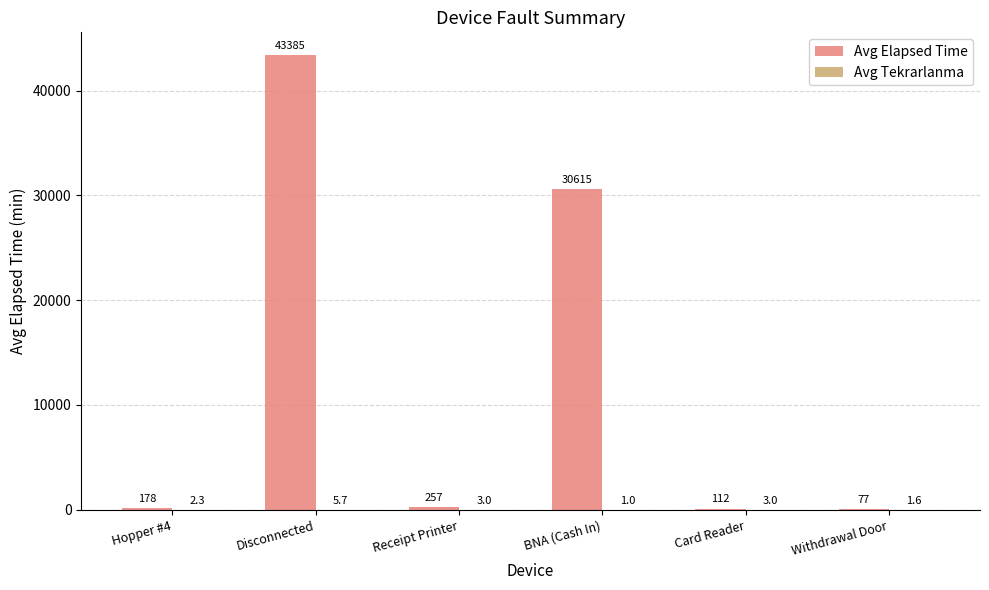

What is the total value across all series at BNA (Cash In)?

30616.0